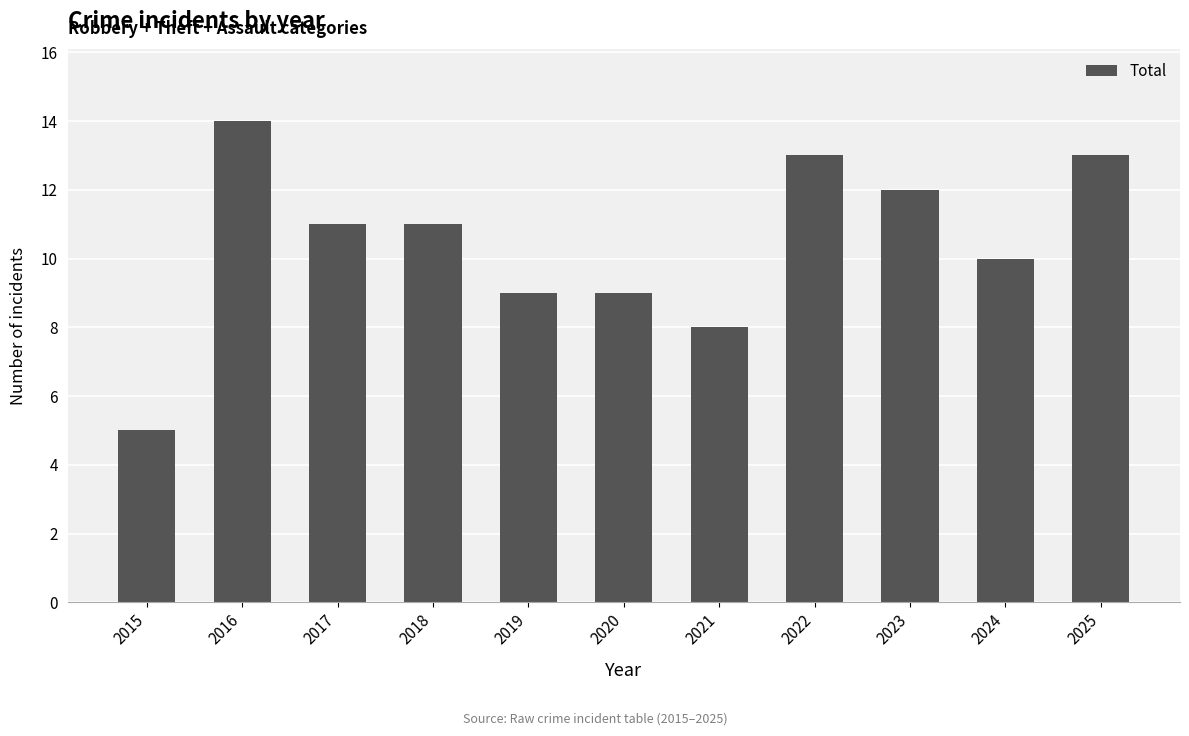

Count the values in the range 9 to 13.

8